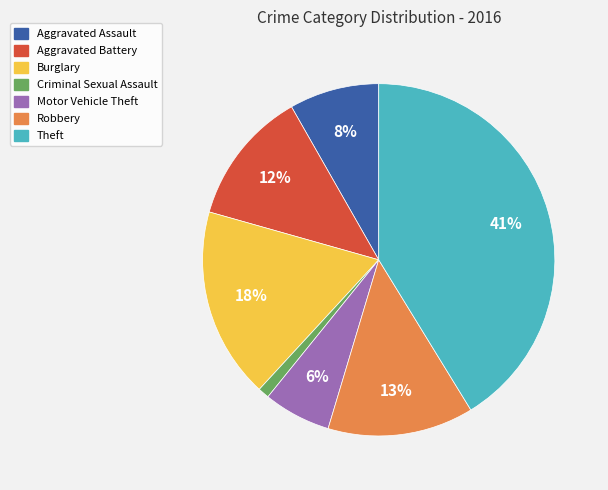

To the nearest percent, what is the difference between the Robbery and Motor Vehicle Theft slice percentages?

7%